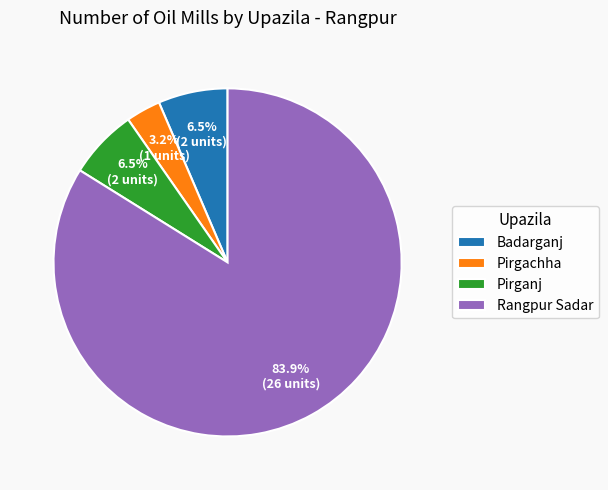

Which has a higher value, Pirgachha or Badarganj?

Badarganj